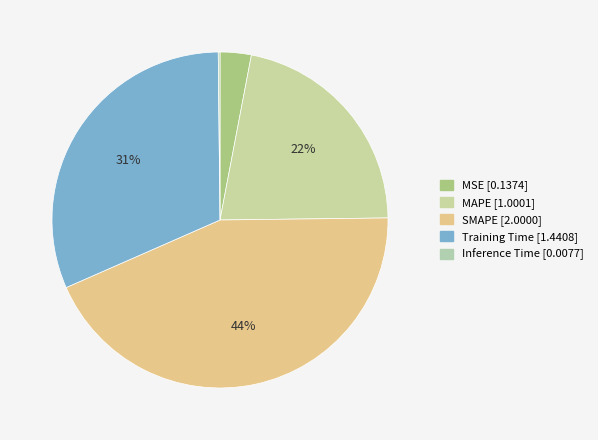

What percentage is NOT represented by Training Time?

68.6%